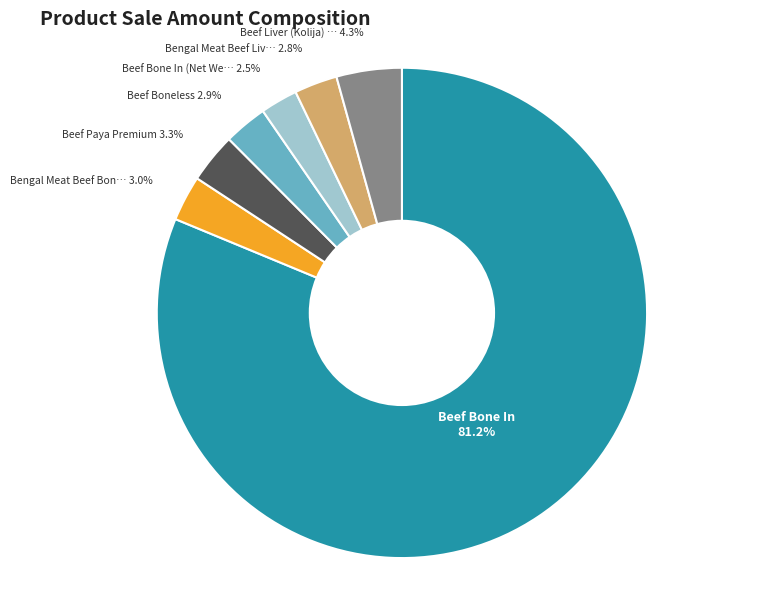

Is there any slice that represents more than half of the pie?

Yes